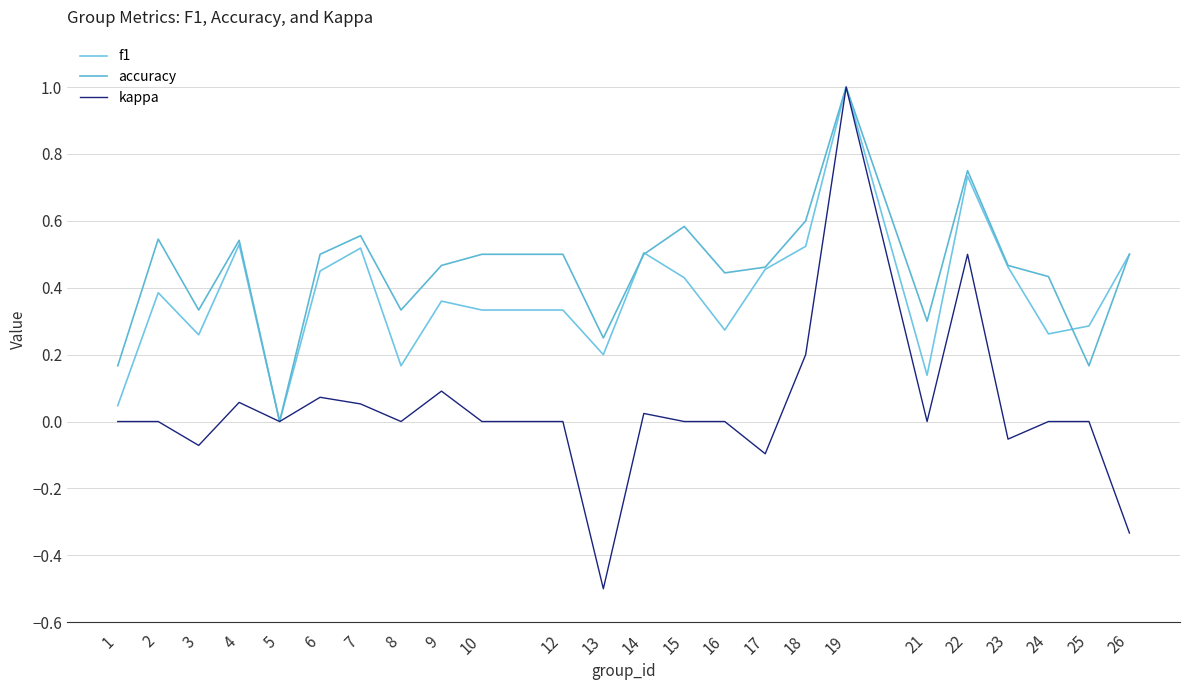

At 7, list the series in order from smallest to largest.

kappa, f1, accuracy